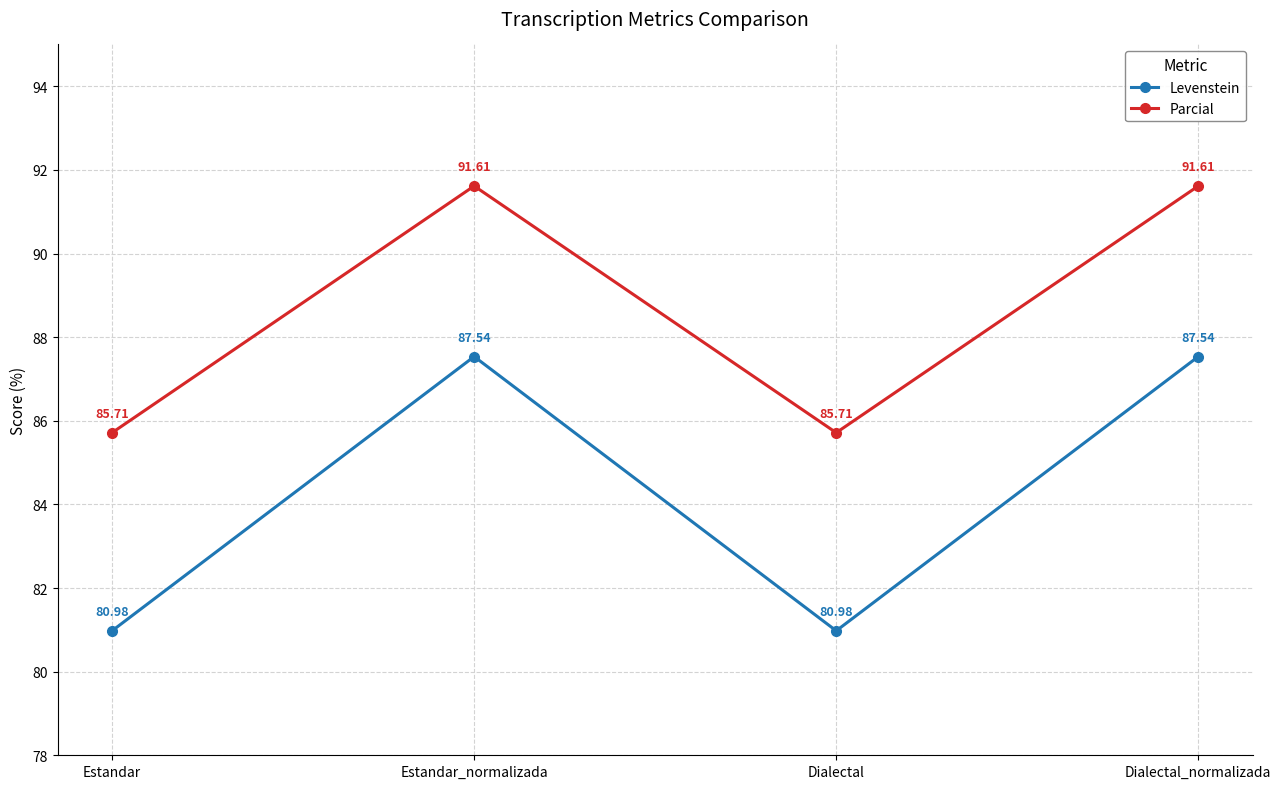

True or false: Parcial and Levenstein intersect in this chart.

False